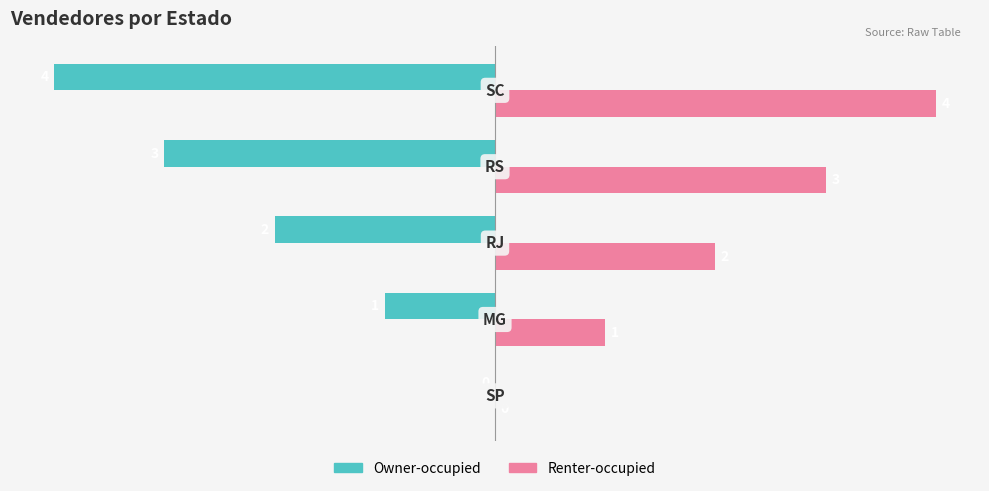

What is the maximum value shown in the chart?

4